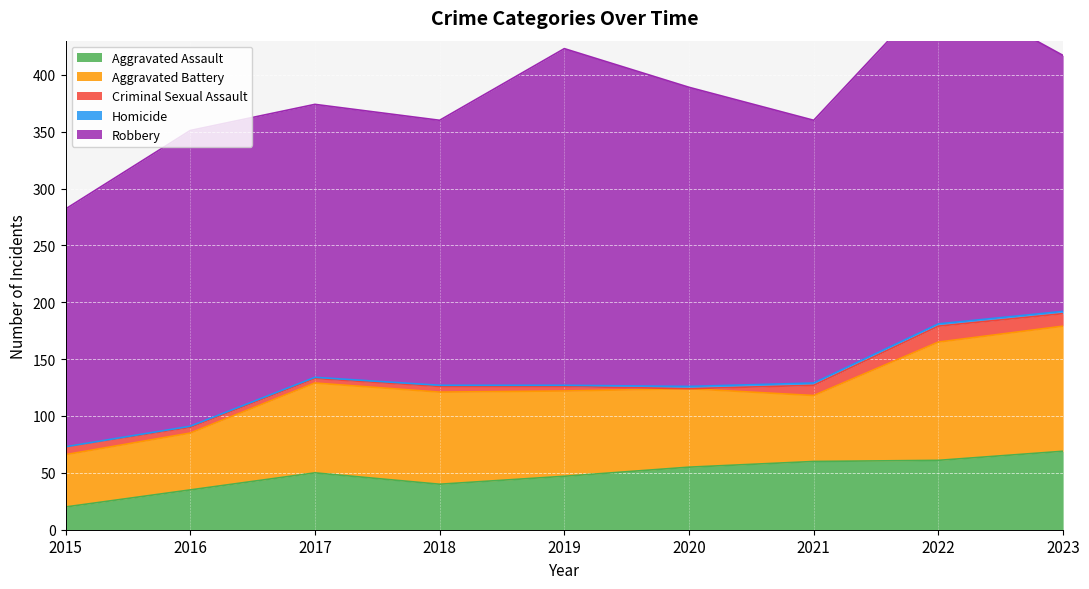

How many intersections are there between Criminal Sexual Assault and Homicide?

2